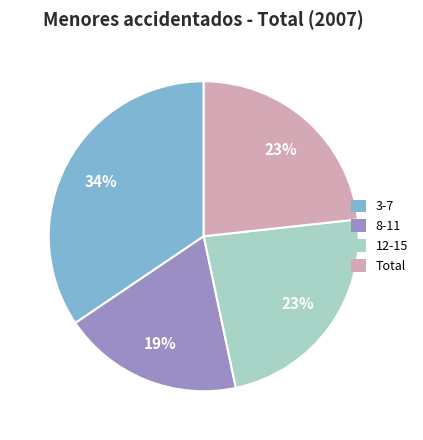

How many slices are in this pie chart?

4